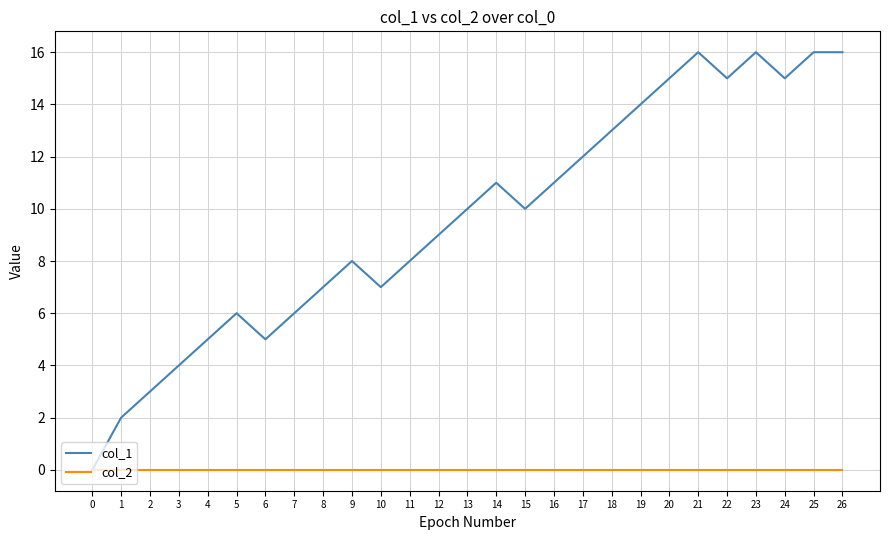

Between 10 and 26, which series saw the biggest shift?

col_1